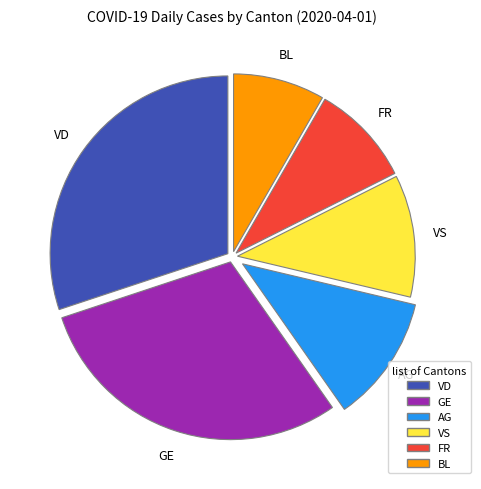

Do FR and VS together represent more than half of the pie?

No